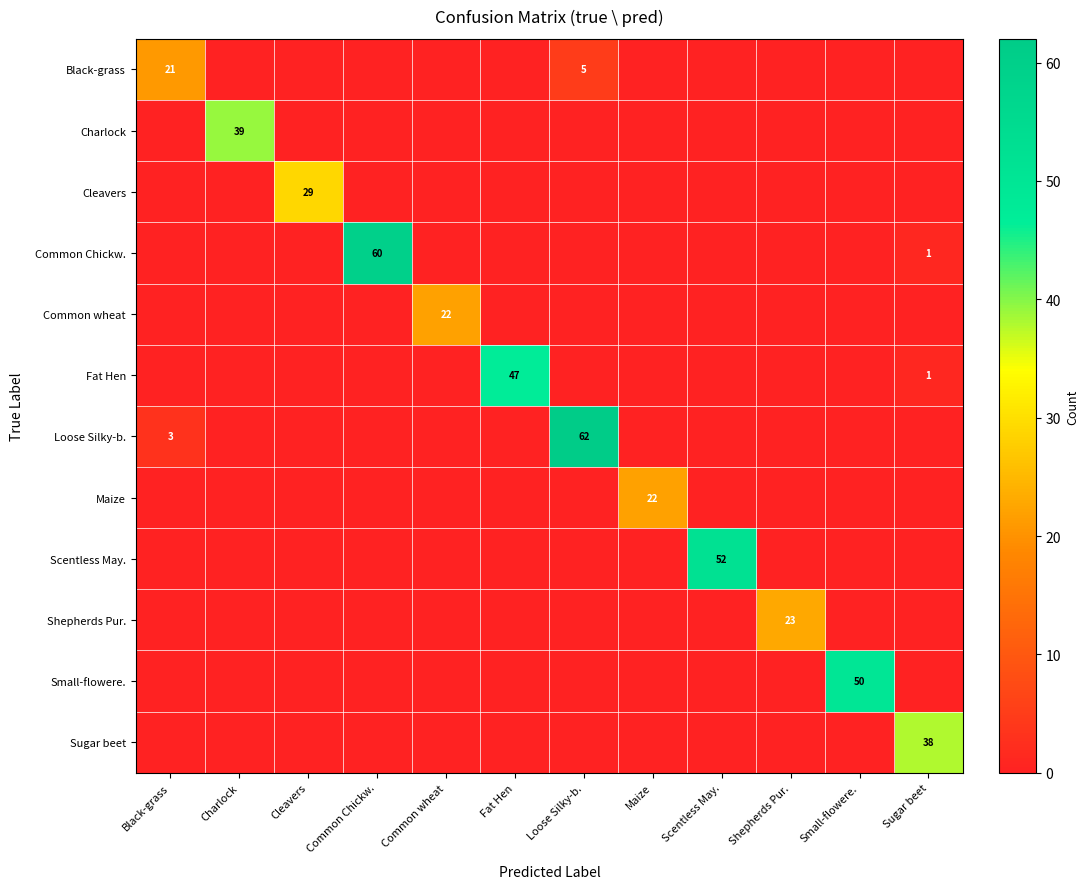

Which label corresponds to the smallest value in the chart?

Charlock